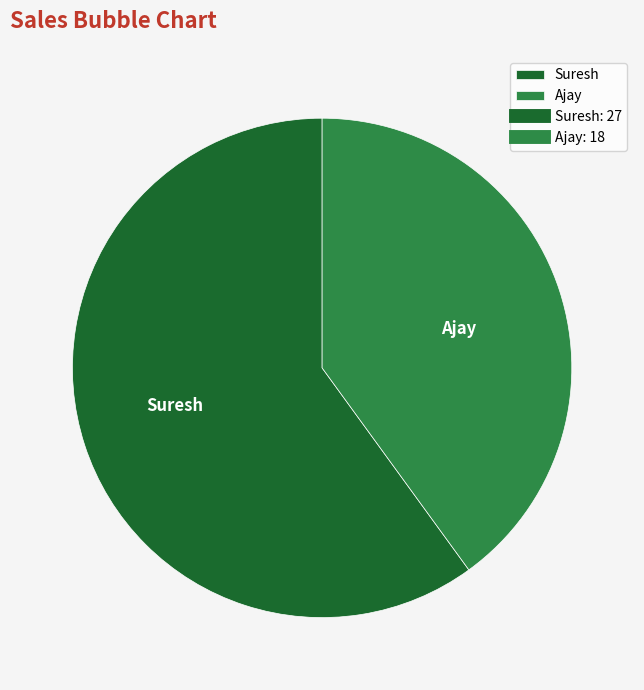

Which category has the smallest portion of the pie?

Ajay